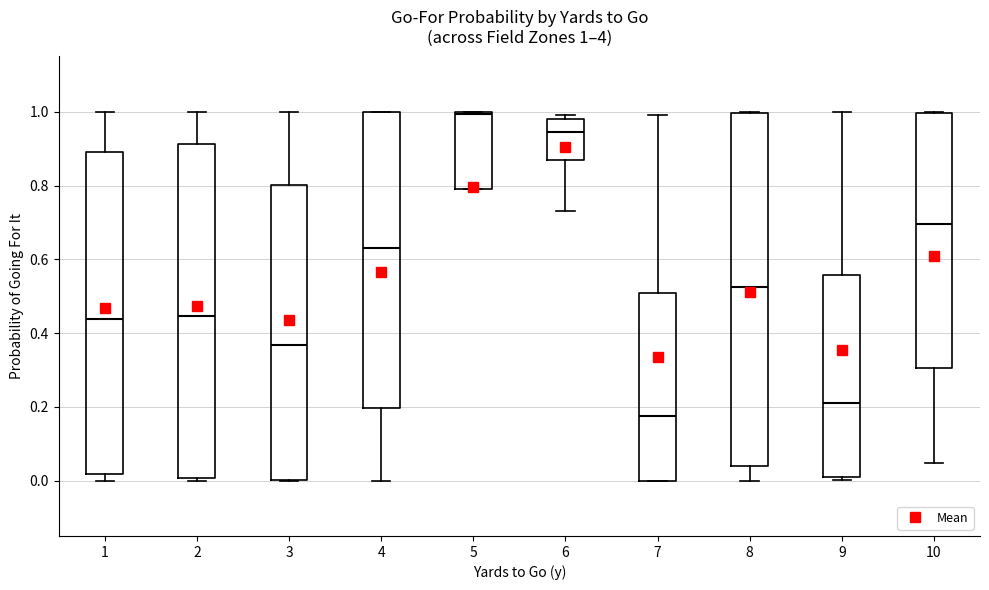

Which box has the lowest median line?

7